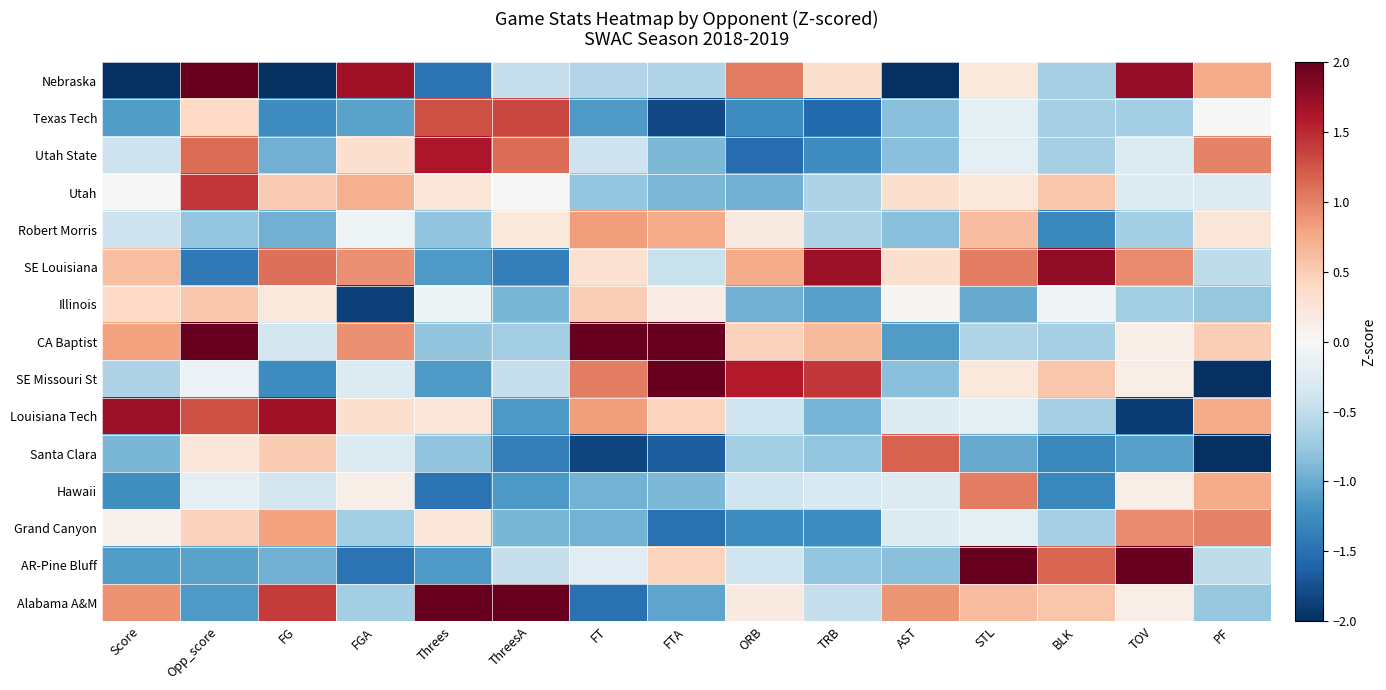

What is the minimum value shown in the chart?

-2.7